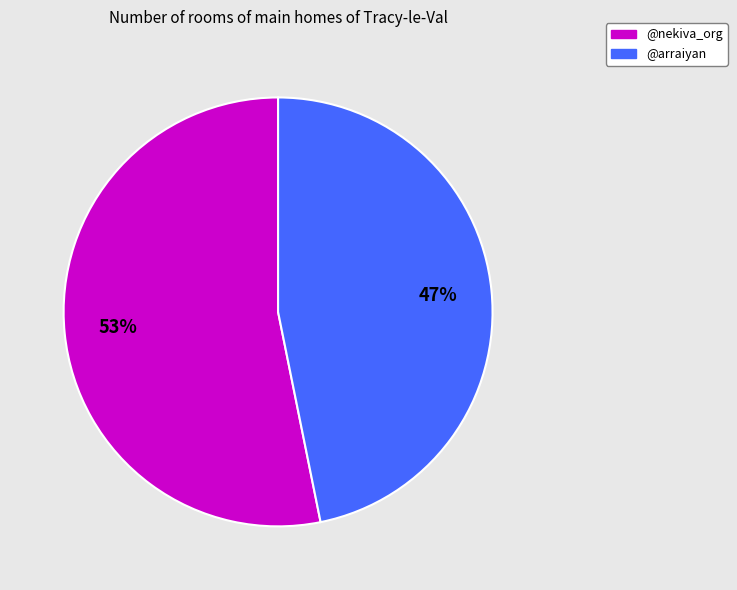

Which slice represents more than half of the pie?

@nekiva_org